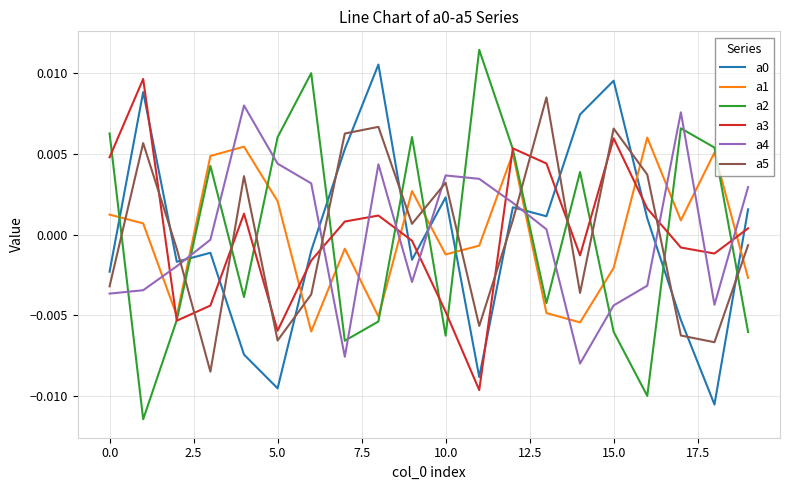

Does the chart display data point markers on the line(s)?

No